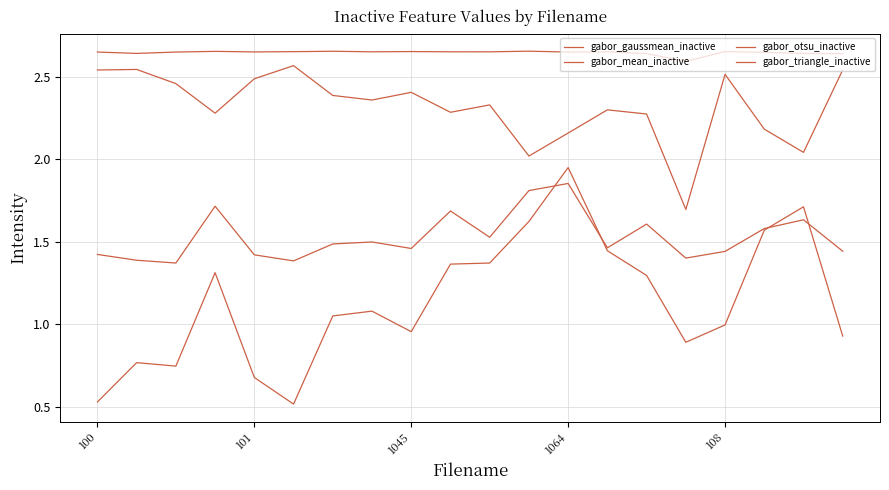

How many lines are shown in the chart?

4